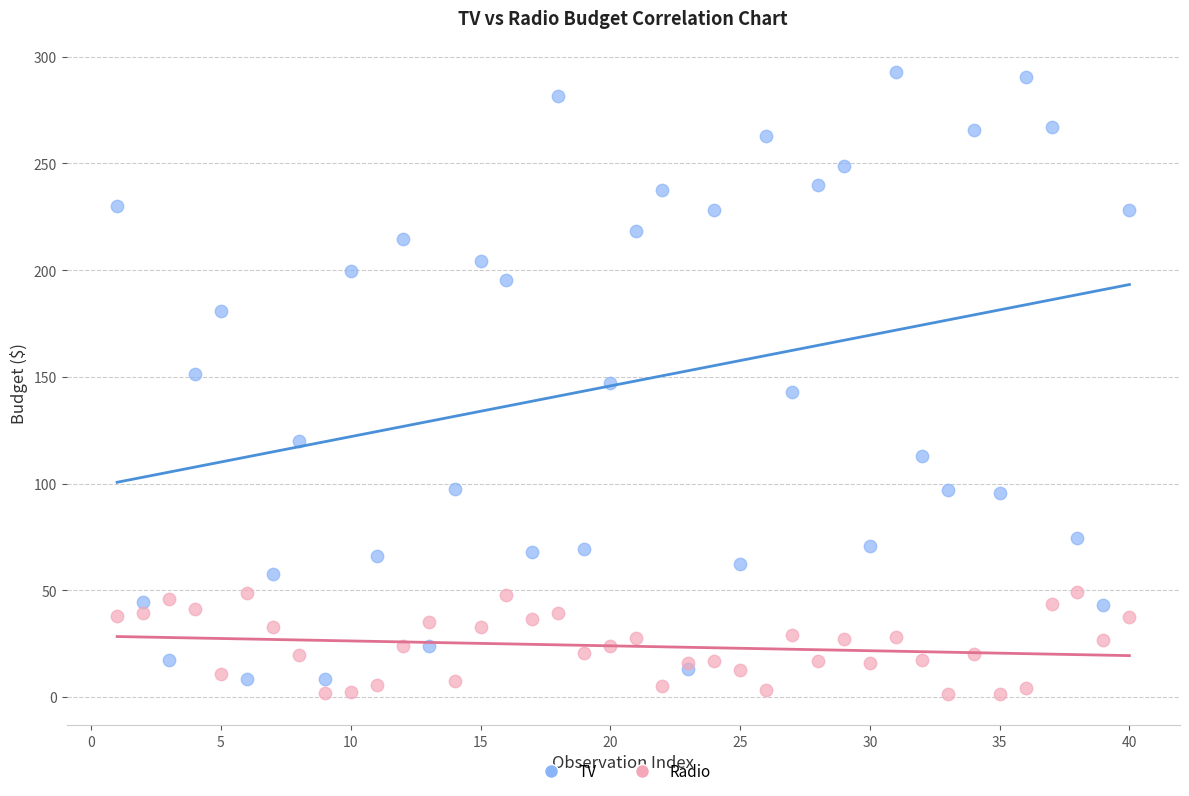

Which series contains the highest Y value?

TV